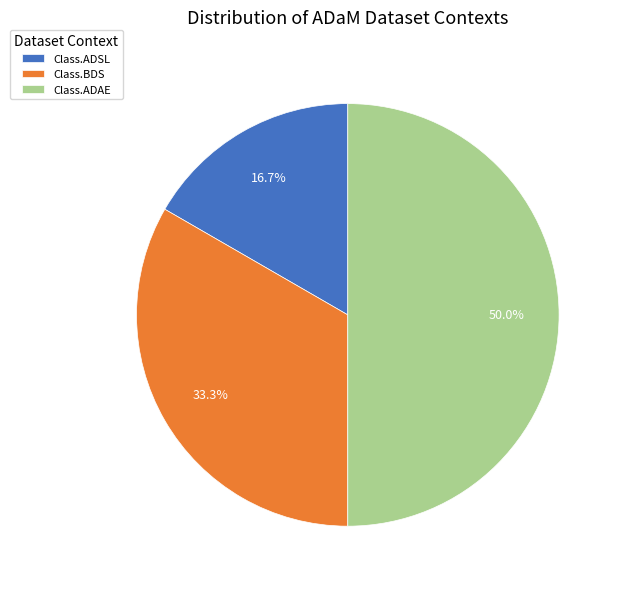

Is it true that Class.ADAE is 50% of the pie?

True